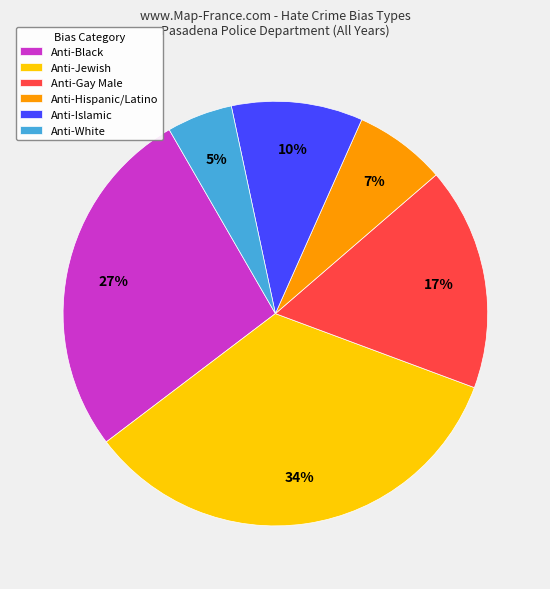

Is it true that Anti-Hispanic is 7% of the pie?

True